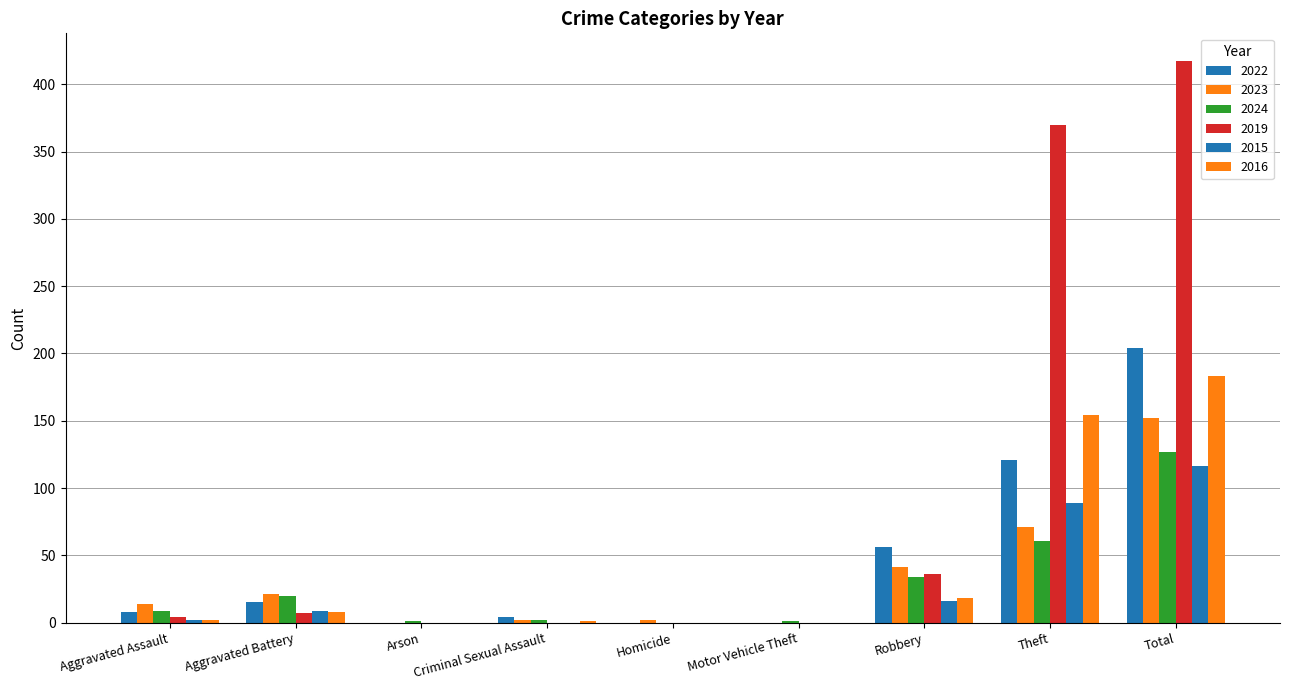

How many data points does each series have?

9